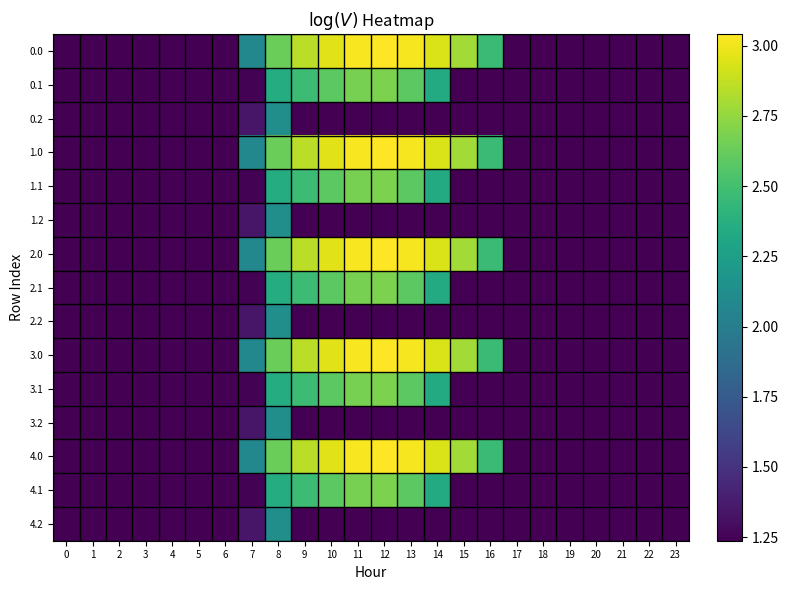

Reading right to left, list all the values displayed in this chart.

0.0: 23=-10.0	22=-10.0	21=-10.0	20=-10.0	19=-10.0	18=-10.0	17=-10.0	16=2.5	15=2.8	14=2.9	13=3.0	12=3.0	11=3.0	10=3.0	9=2.9	8=2.6	7=2.1	6=-10.0	5=-10.0	4=-10.0	3=-10.0	2=-10.0	1=-10.0	0=-10.0
0.1: 23=-10.0	22=-10.0	21=-10.0	20=-10.0	19=-10.0	18=-10.0	17=-10.0	16=-10.0	15=1.2	14=2.3	13=2.6	12=2.7	11=2.7	10=2.6	9=2.5	8=2.4	7=1.2	6=-10.0	5=-10.0	4=-10.0	3=-10.0	2=-10.0	1=-10.0	0=-10.0
0.2: 23=-10.0	22=-10.0	21=-10.0	20=-10.0	19=-10.0	18=-10.0	17=-10.0	16=-10.0	15=-10.0	14=-10.0	13=-10.0	12=-10.0	11=-10.0	10=-10.0	9=-10.0	8=2.1	7=1.3	6=-10.0	5=-10.0	4=-10.0	3=-10.0	2=-10.0	1=-10.0	0=-10.0
1.0: 23=-10.0	22=-10.0	21=-10.0	20=-10.0	19=-10.0	18=-10.0	17=-10.0	16=2.5	15=2.8	14=2.9	13=3.0	12=3.0	11=3.0	10=3.0	9=2.9	8=2.6	7=2.1	6=-10.0	5=-10.0	4=-10.0	3=-10.0	2=-10.0	1=-10.0	0=-10.0
1.1: 23=-10.0	22=-10.0	21=-10.0	20=-10.0	19=-10.0	18=-10.0	17=-10.0	16=-10.0	15=1.2	14=2.3	13=2.6	12=2.7	11=2.7	10=2.6	9=2.5	8=2.4	7=1.2	6=-10.0	5=-10.0	4=-10.0	3=-10.0	2=-10.0	1=-10.0	0=-10.0
1.2: 23=-10.0	22=-10.0	21=-10.0	20=-10.0	19=-10.0	18=-10.0	17=-10.0	16=-10.0	15=-10.0	14=-10.0	13=-10.0	12=-10.0	11=-10.0	10=-10.0	9=-10.0	8=2.1	7=1.3	6=-10.0	5=-10.0	4=-10.0	3=-10.0	2=-10.0	1=-10.0	0=-10.0
2.0: 23=-10.0	22=-10.0	21=-10.0	20=-10.0	19=-10.0	18=-10.0	17=-10.0	16=2.5	15=2.8	14=2.9	13=3.0	12=3.0	11=3.0	10=3.0	9=2.9	8=2.6	7=2.1	6=-10.0	5=-10.0	4=-10.0	3=-10.0	2=-10.0	1=-10.0	0=-10.0
2.1: 23=-10.0	22=-10.0	21=-10.0	20=-10.0	19=-10.0	18=-10.0	17=-10.0	16=-10.0	15=1.2	14=2.3	13=2.6	12=2.7	11=2.7	10=2.6	9=2.5	8=2.4	7=1.2	6=-10.0	5=-10.0	4=-10.0	3=-10.0	2=-10.0	1=-10.0	0=-10.0
2.2: 23=-10.0	22=-10.0	21=-10.0	20=-10.0	19=-10.0	18=-10.0	17=-10.0	16=-10.0	15=-10.0	14=-10.0	13=-10.0	12=-10.0	11=-10.0	10=-10.0	9=-10.0	8=2.1	7=1.3	6=-10.0	5=-10.0	4=-10.0	3=-10.0	2=-10.0	1=-10.0	0=-10.0
3.0: 23=-10.0	22=-10.0	21=-10.0	20=-10.0	19=-10.0	18=-10.0	17=-10.0	16=2.5	15=2.8	14=2.9	13=3.0	12=3.0	11=3.0	10=3.0	9=2.9	8=2.6	7=2.1	6=-10.0	5=-10.0	4=-10.0	3=-10.0	2=-10.0	1=-10.0	0=-10.0
3.1: 23=-10.0	22=-10.0	21=-10.0	20=-10.0	19=-10.0	18=-10.0	17=-10.0	16=-10.0	15=1.2	14=2.3	13=2.6	12=2.7	11=2.7	10=2.6	9=2.5	8=2.4	7=1.2	6=-10.0	5=-10.0	4=-10.0	3=-10.0	2=-10.0	1=-10.0	0=-10.0
3.2: 23=-10.0	22=-10.0	21=-10.0	20=-10.0	19=-10.0	18=-10.0	17=-10.0	16=-10.0	15=-10.0	14=-10.0	13=-10.0	12=-10.0	11=-10.0	10=-10.0	9=-10.0	8=2.1	7=1.3	6=-10.0	5=-10.0	4=-10.0	3=-10.0	2=-10.0	1=-10.0	0=-10.0
4.0: 23=-10.0	22=-10.0	21=-10.0	20=-10.0	19=-10.0	18=-10.0	17=-10.0	16=2.5	15=2.8	14=2.9	13=3.0	12=3.0	11=3.0	10=3.0	9=2.9	8=2.6	7=2.1	6=-10.0	5=-10.0	4=-10.0	3=-10.0	2=-10.0	1=-10.0	0=-10.0
4.1: 23=-10.0	22=-10.0	21=-10.0	20=-10.0	19=-10.0	18=-10.0	17=-10.0	16=-10.0	15=1.2	14=2.3	13=2.6	12=2.7	11=2.7	10=2.6	9=2.5	8=2.4	7=1.2	6=-10.0	5=-10.0	4=-10.0	3=-10.0	2=-10.0	1=-10.0	0=-10.0
4.2: 23=-10.0	22=-10.0	21=-10.0	20=-10.0	19=-10.0	18=-10.0	17=-10.0	16=-10.0	15=-10.0	14=-10.0	13=-10.0	12=-10.0	11=-10.0	10=-10.0	9=-10.0	8=2.1	7=1.3	6=-10.0	5=-10.0	4=-10.0	3=-10.0	2=-10.0	1=-10.0	0=-10.0